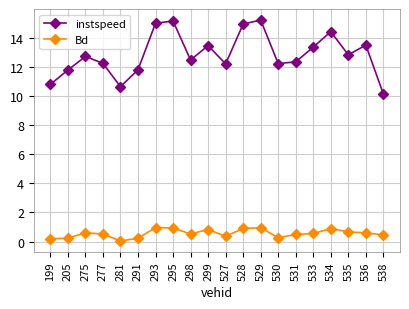

The value of instspeed at 291 is 11.8. True or false?

True